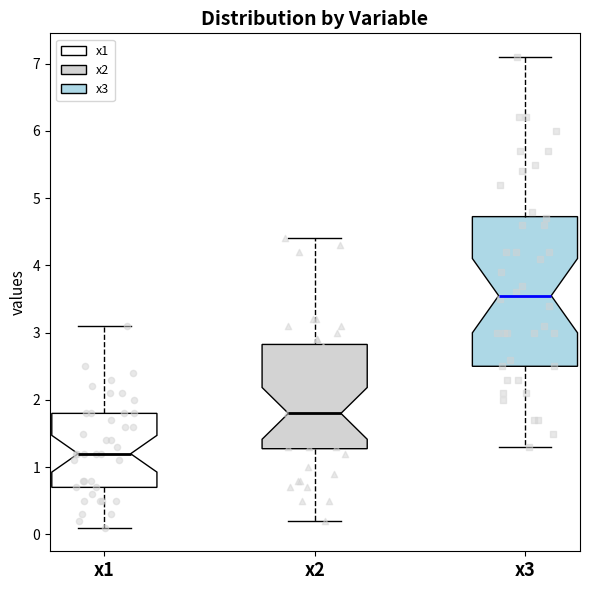

Reading left to right, read every box against the y-axis: the position of its median line, the range the box covers, and the ends of its whiskers. The values are not printed on the chart, so give them approximately, as read against the axis.

x1: median 1.2, box 0.7 to 1.8, whiskers 0.1 to 3.1
x2: median 1.8, box 1.3 to 2.8, whiskers 0.2 to 4.4
x3: median 3.6, box 2.5 to 4.7, whiskers 1.3 to 7.1